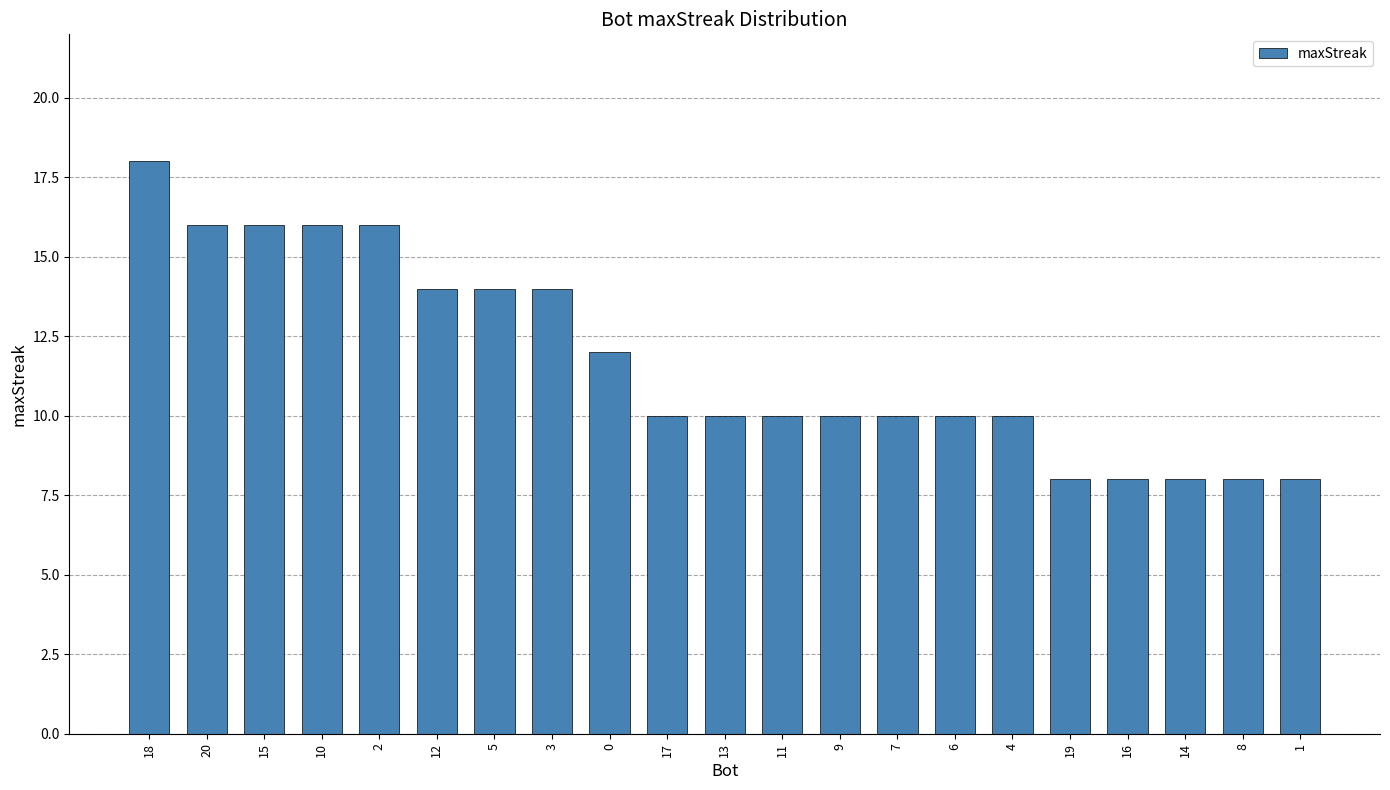

How many distinct data groups are displayed?

1